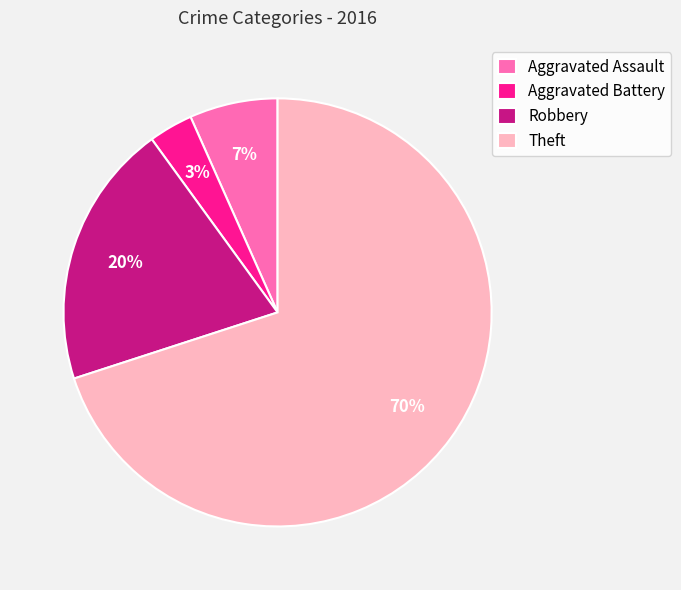

What is the largest slice in the pie chart?

Theft